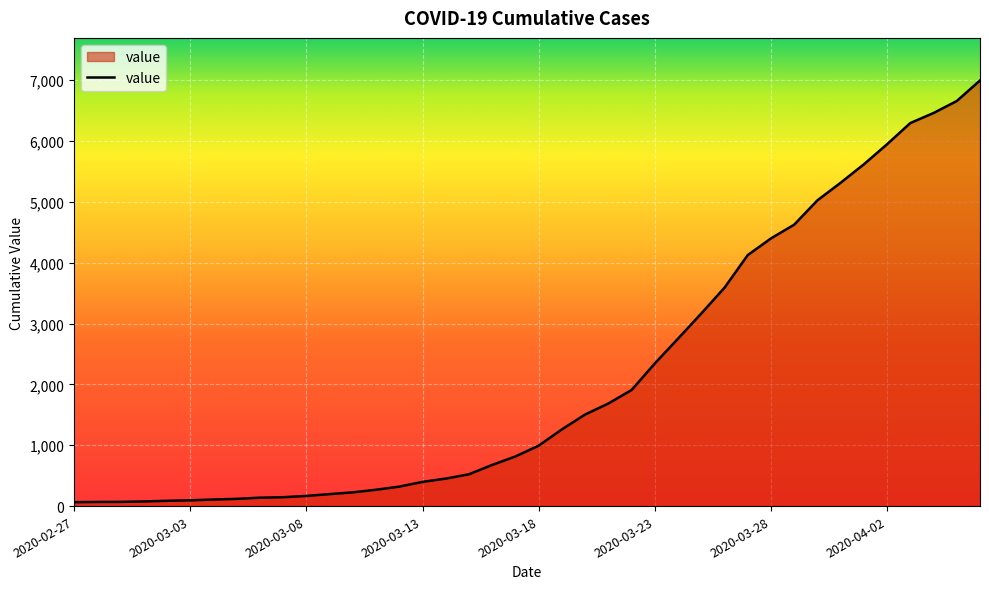

What is the greatest value displayed?

6995